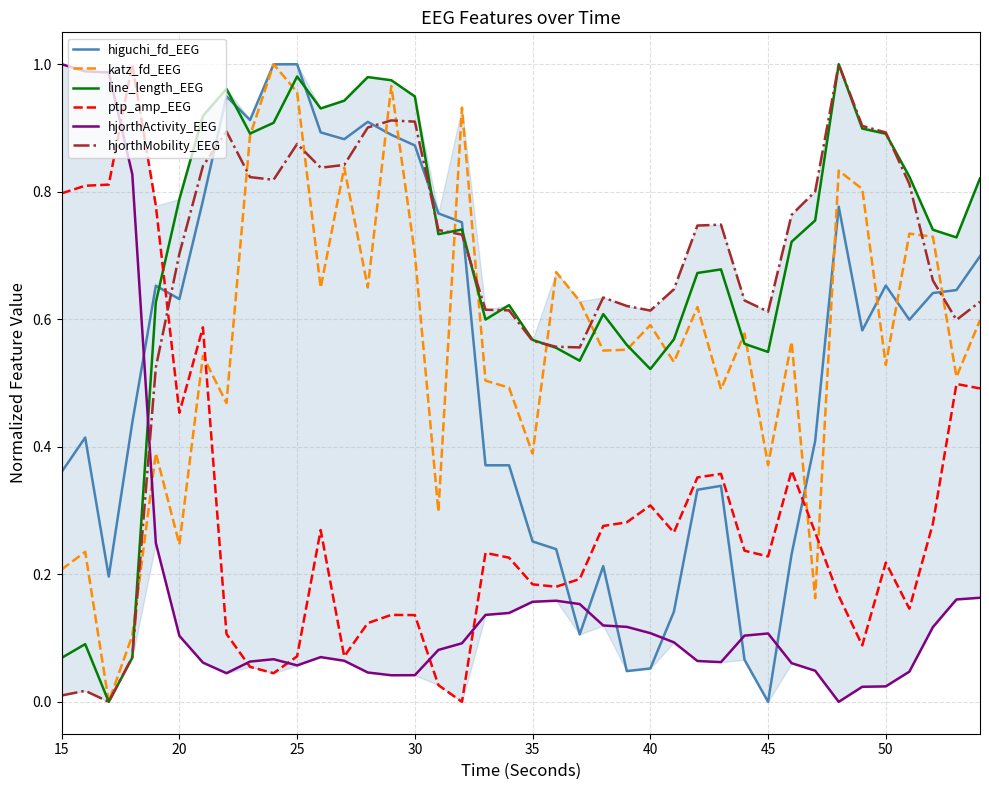

Is the value of hjorthActivity_EEG at 40 greater than the value of katz_fd_EEG at 30?

No